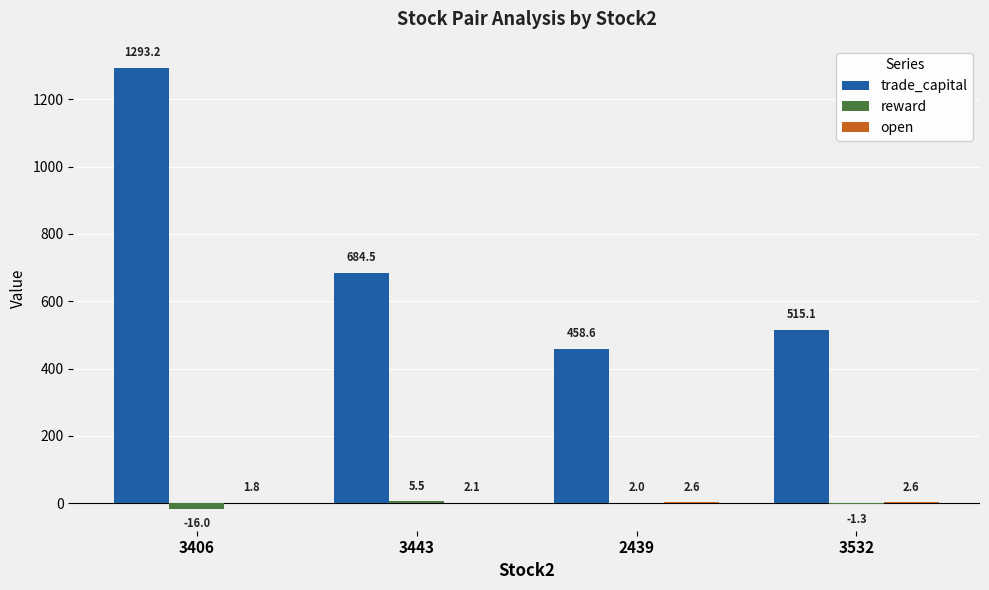

What value does the trade_capital series have at 3443?

684.5